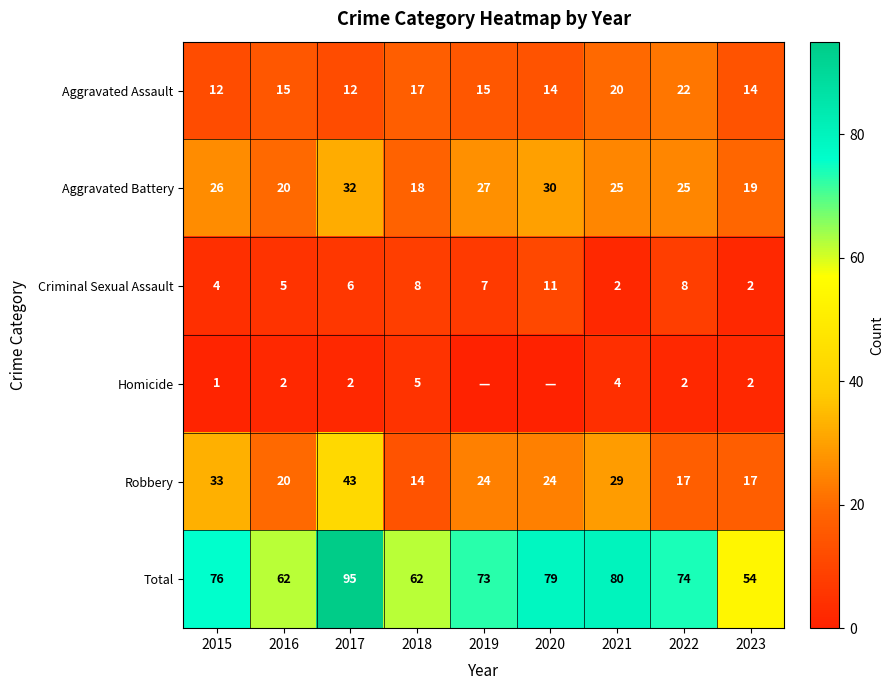

Rank the categories by Total value from highest to lowest.

2017, 2021, 2020, 2015, 2022, 2019, 2016, 2018, 2023